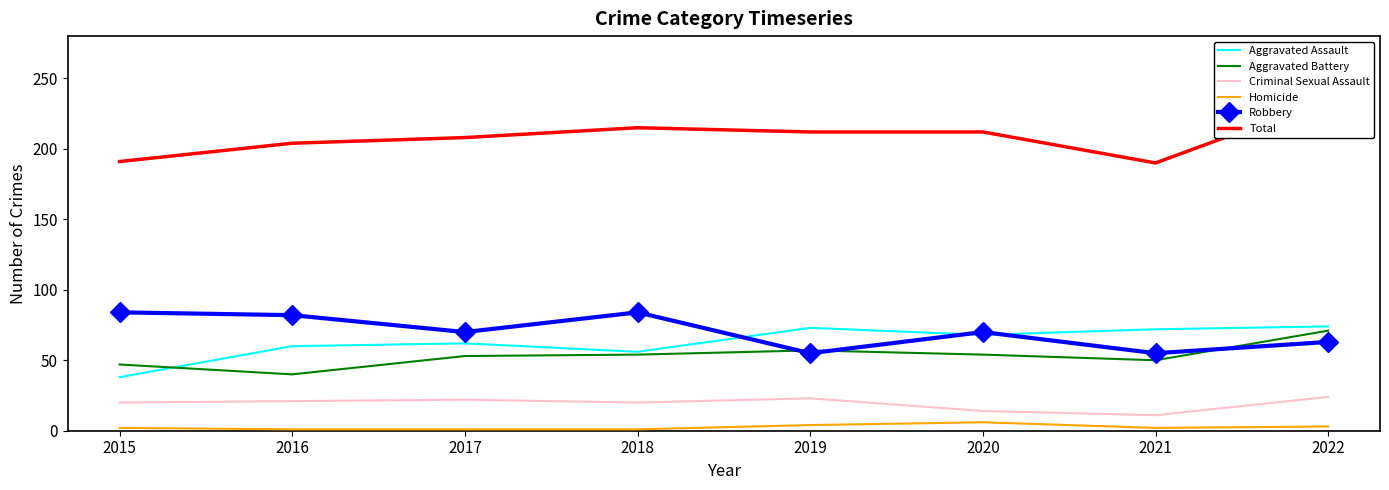

What is the minimum value for Aggravated Battery?

40